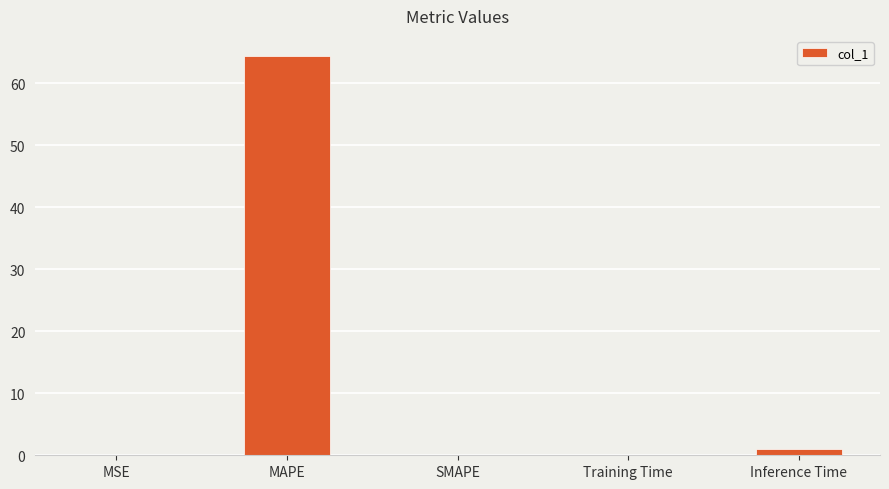

What is the greatest value displayed?

64.5